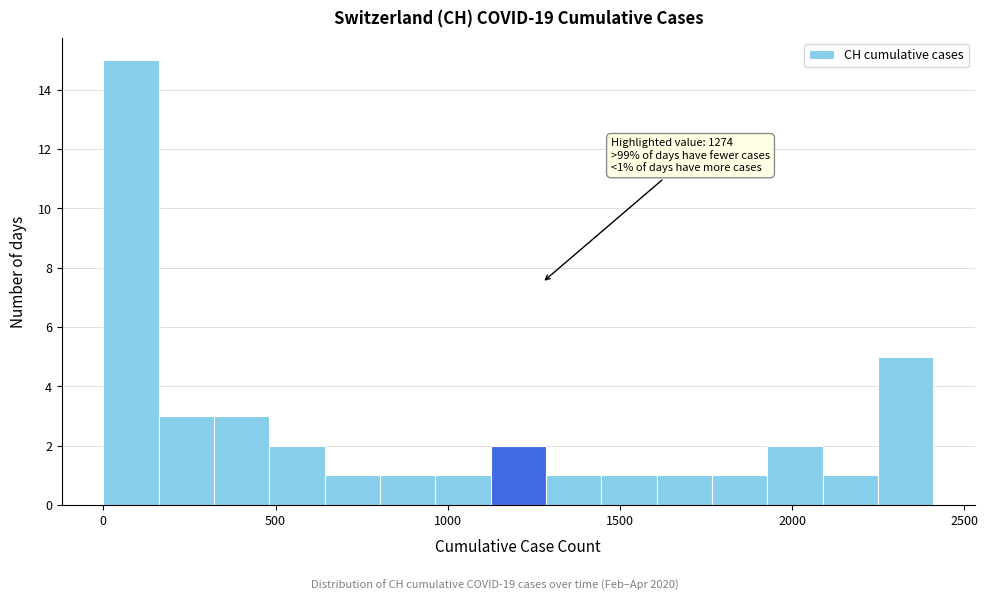

Around what value on the x-axis is the tallest bar? Give the approximate position of its centre, as read against the axis.

100